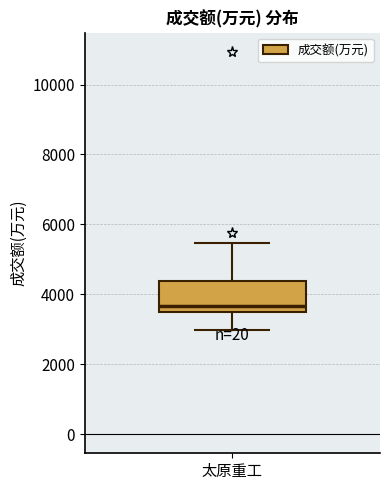

Where does the upper whisker of the box for 太原重工 end on the y-axis? The values are not printed on the chart, so give them approximately, as read against the axis.

5400